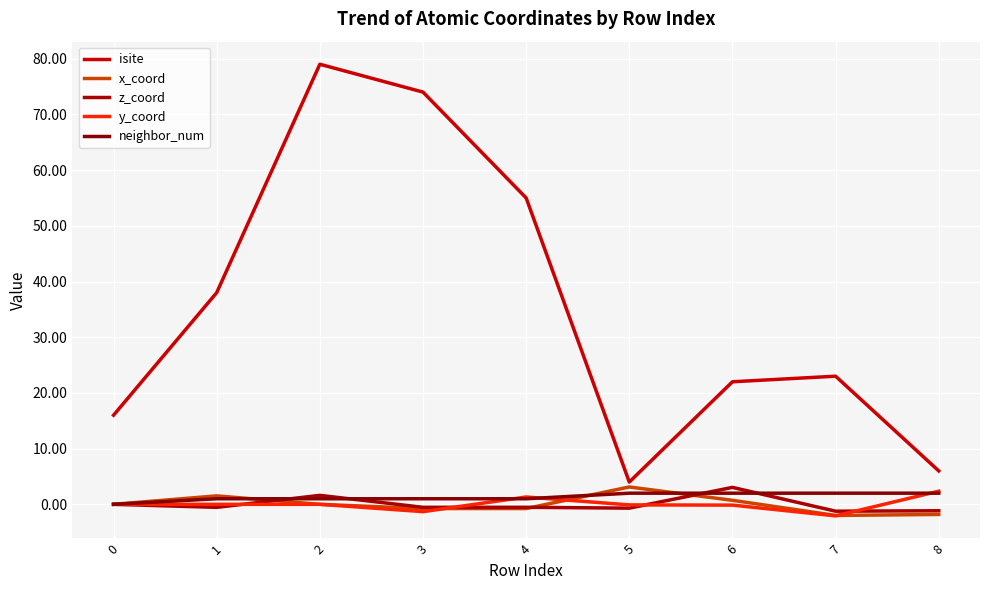

True or false: x_coord has more than 2 points higher than both neighbors.

False